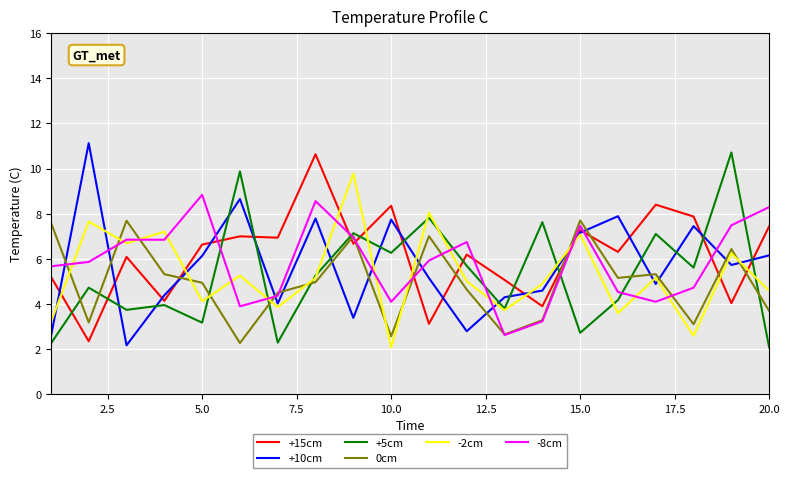

How many interior local peaks does the -2cm series have?

8